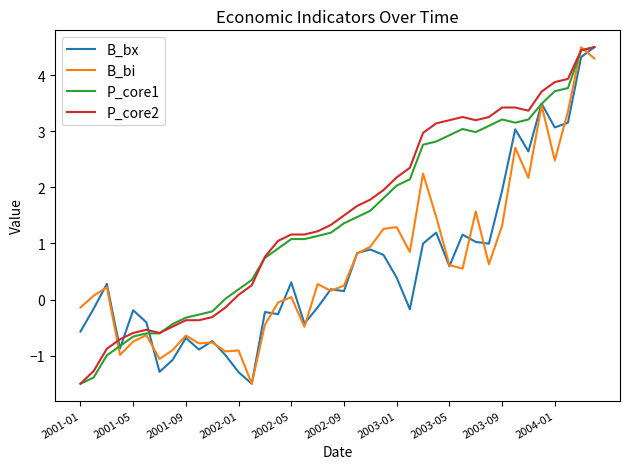

What is the minimum value shown in the chart?

-1.5